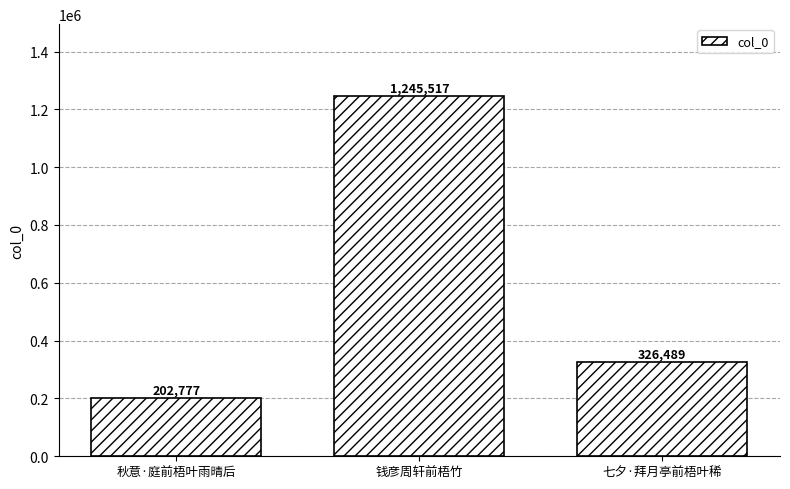

Which has a higher value, 秋意·庭前梧叶雨晴后 or 钱彦周轩前梧竹?

钱彦周轩前梧竹